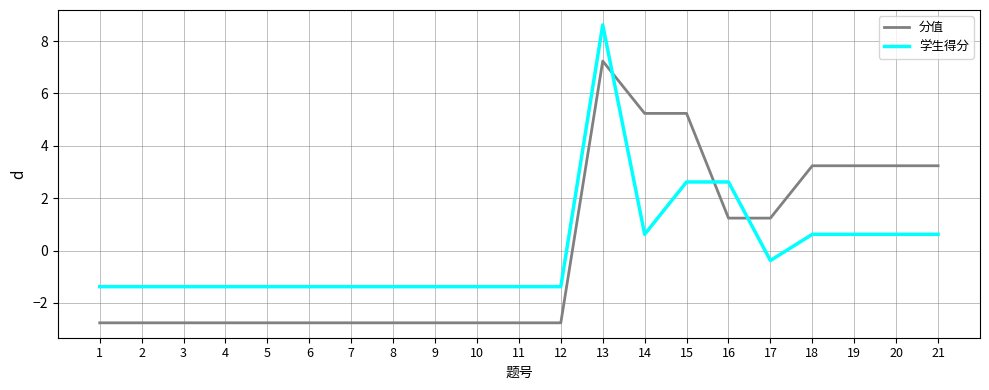

Is the value of 分值 at 5 greater than the value of 学生得分 at 21?

No